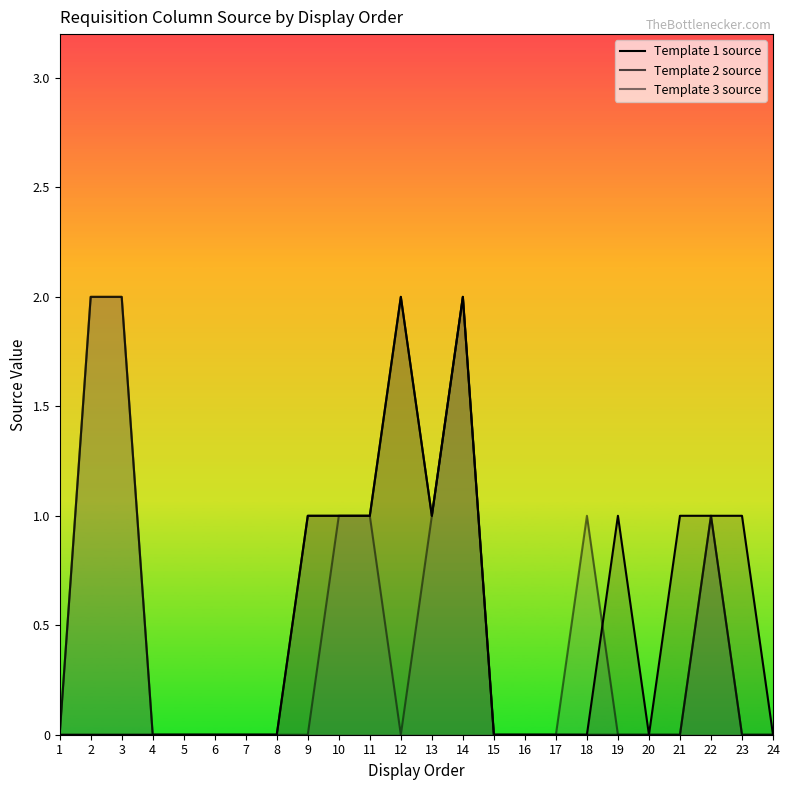

True or false: Template 2 source and Template 1 source intersect in this chart.

False